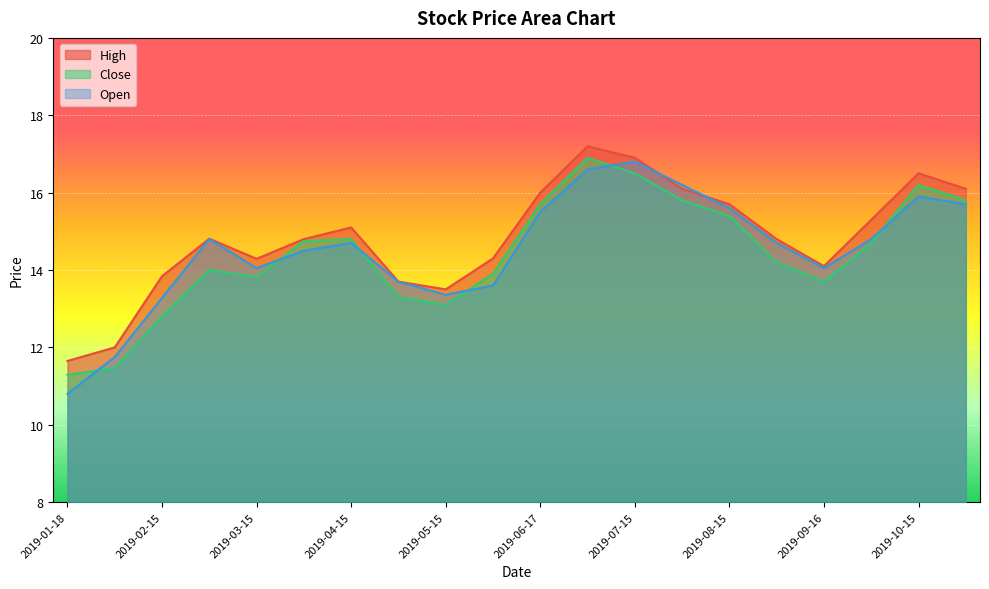

True or false: Open and High intersect in this chart.

True